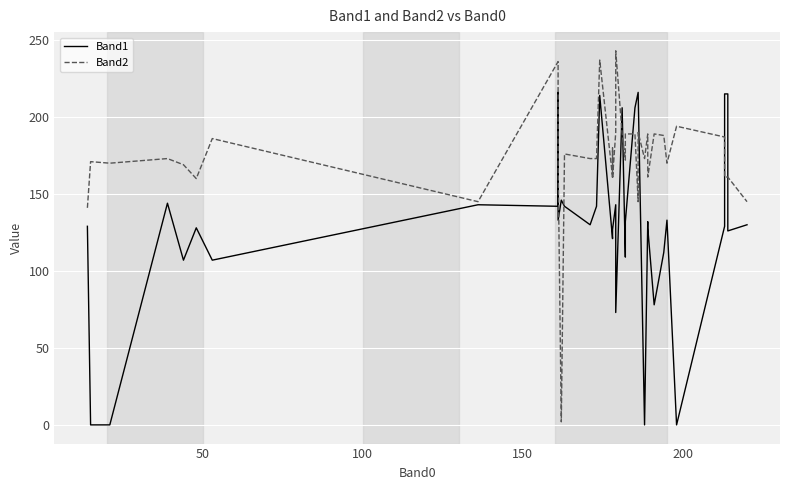

What is the sum of all Band2 values?

6915